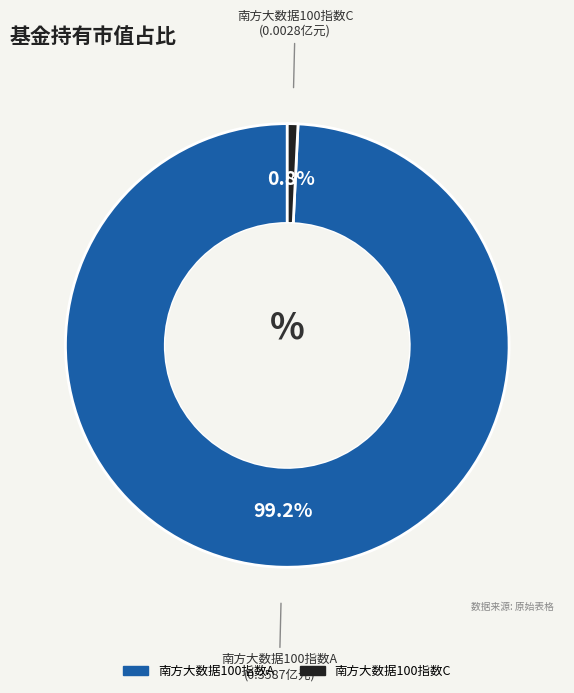

How many slices are in this pie chart?

2